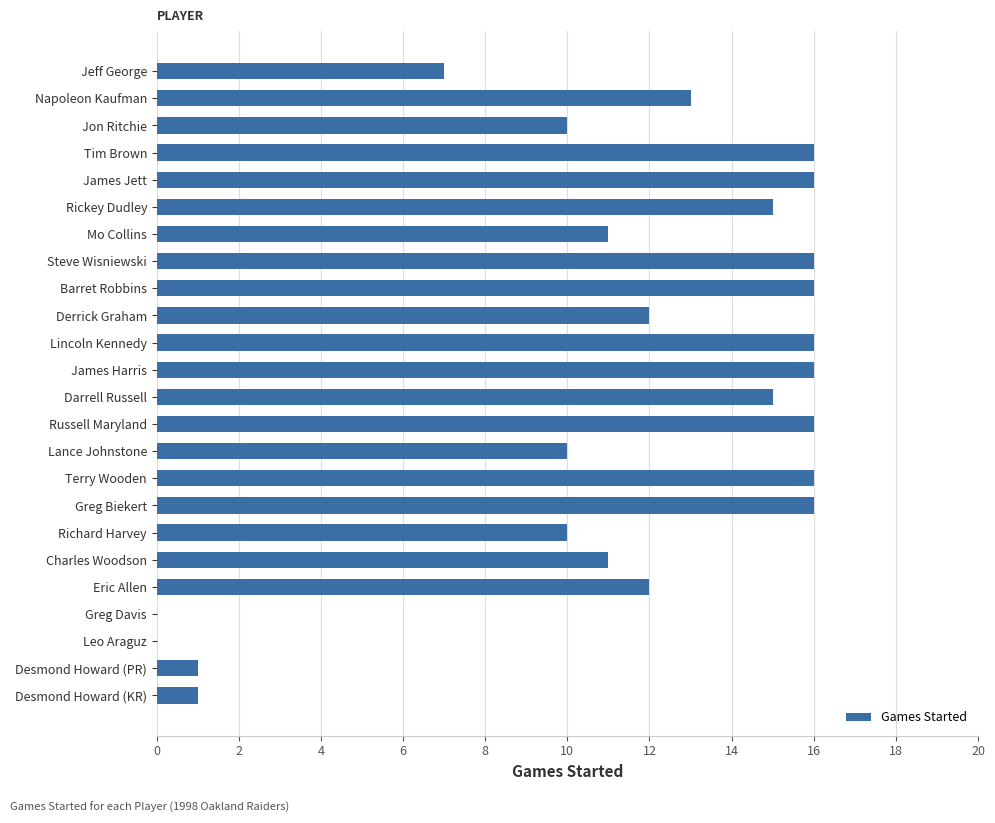

Where is the data nearest to the value 8?

Jeff George